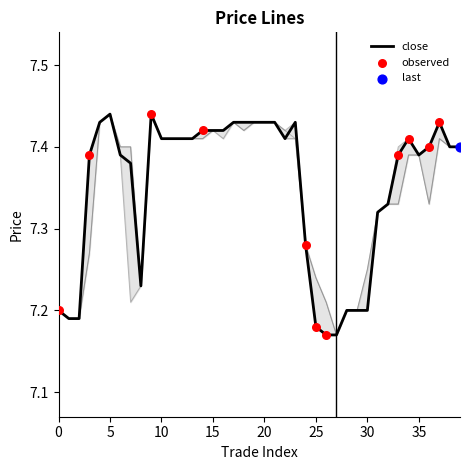

True or false: close has a value of 11.9 at 10.

False